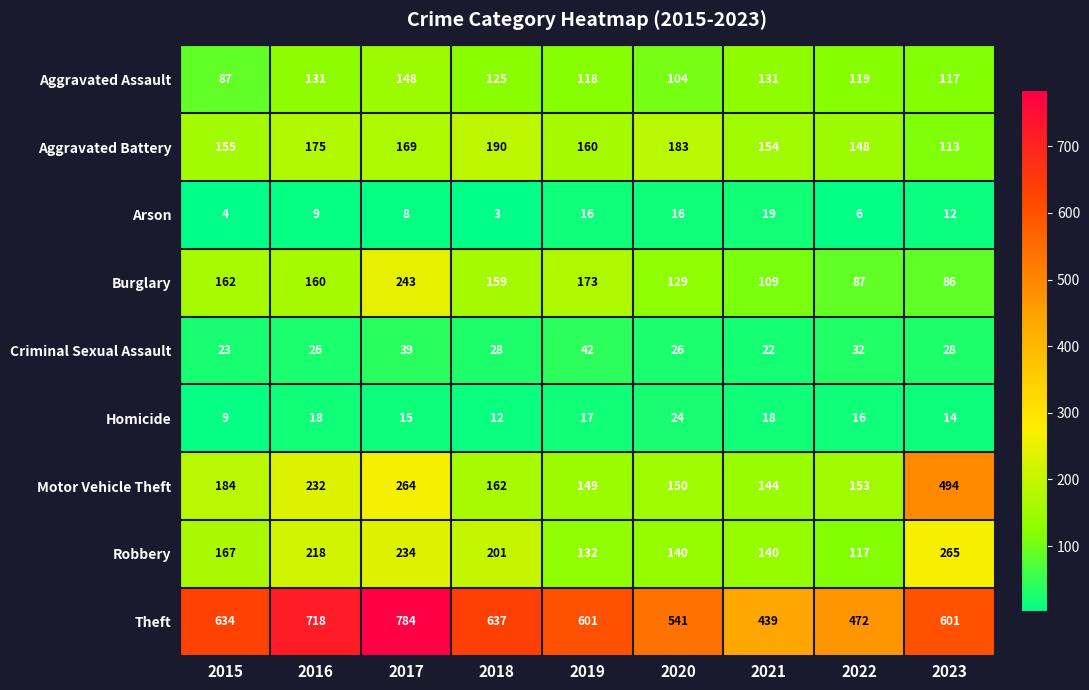

How many distinct data groups are displayed?

9